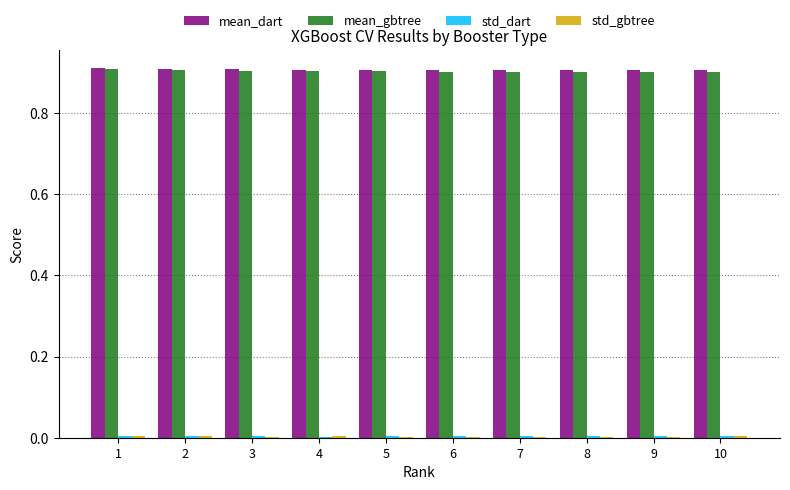

Which series has the largest total across all categories?

mean_dart